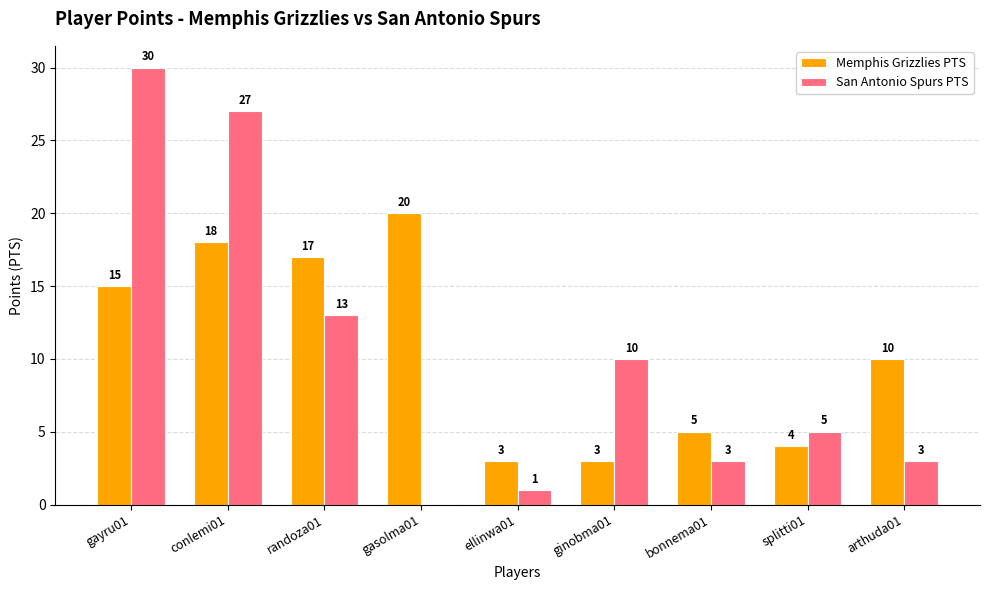

True or false: San Antonio Spurs PTS has a value of 1 at ellinwa01.

True